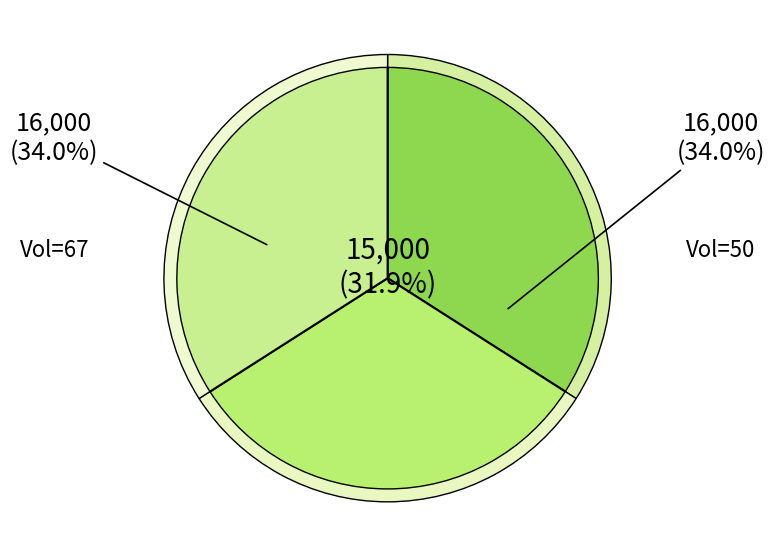

Combined, what portion of the pie is 67 and 25?

66.0%